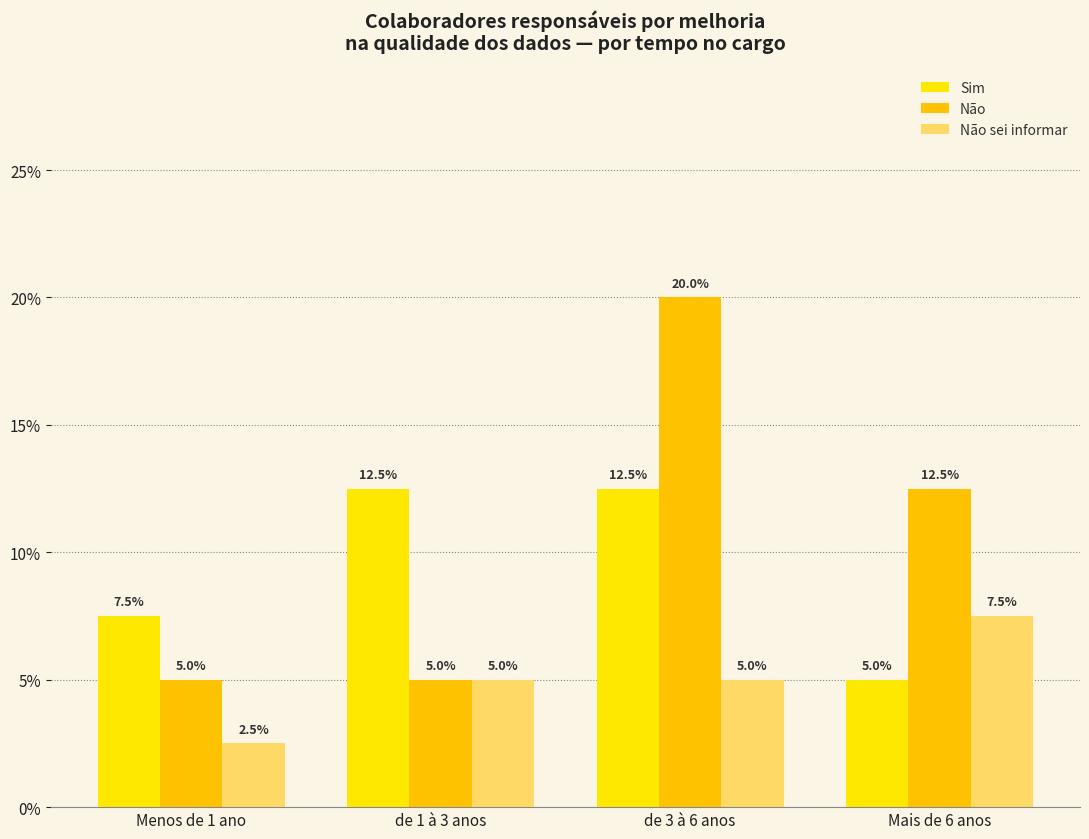

Rank the series by their average value, from highest to lowest.

Não, Sim, Não sei informar